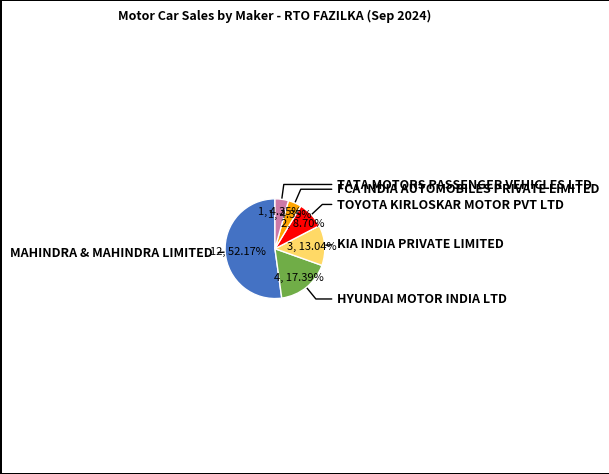

Is there a majority slice in this chart?

Yes